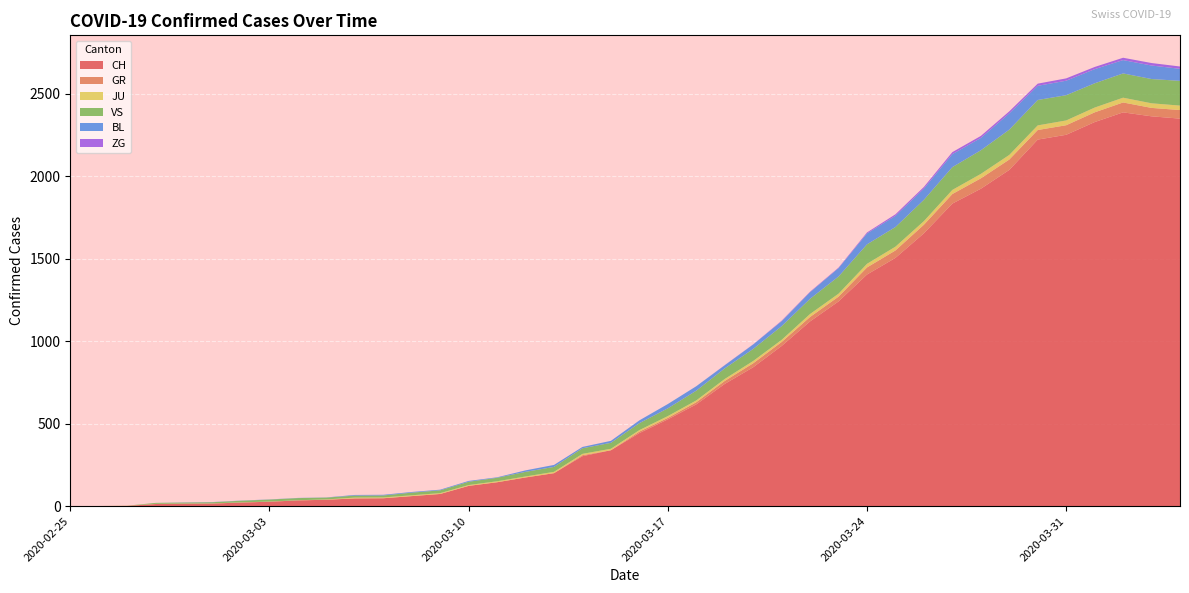

Reading left to right, extract all data points from this chart.

CH: 2020-02-25=0	2020-02-26=1	2020-02-27=2	2020-02-28=13	2020-02-29=15	2020-03-01=16	2020-03-02=22	2020-03-03=27	2020-03-04=35	2020-03-05=39	2020-03-06=47	2020-03-07=48	2020-03-08=61	2020-03-09=74	2020-03-10=123	2020-03-11=145	2020-03-12=174	2020-03-13=200	2020-03-14=303	2020-03-15=339	2020-03-16=443	2020-03-17=526	2020-03-18=617	2020-03-19=741	2020-03-20=842	2020-03-21=971	2020-03-22=1120	2020-03-23=1241	2020-03-24=1404	2020-03-25=1505	2020-03-26=1654	2020-03-27=1834	2020-03-28=1924	2020-03-29=2038	2020-03-30=2222	2020-03-31=2251	2020-04-01=2328	2020-04-02=2387	2020-04-03=2363	2020-04-04=2349
GR: 2020-02-25=0	2020-02-26=0	2020-02-27=0	2020-02-28=0	2020-02-29=0	2020-03-01=0	2020-03-02=0	2020-03-03=0	2020-03-04=0	2020-03-05=0	2020-03-06=0	2020-03-07=0	2020-03-08=0	2020-03-09=0	2020-03-10=0	2020-03-11=0	2020-03-12=0	2020-03-13=0	2020-03-14=6	2020-03-15=0	2020-03-16=9	2020-03-17=9	2020-03-18=13	2020-03-19=18	2020-03-20=24	2020-03-21=24	2020-03-22=27	2020-03-23=29	2020-03-24=43	2020-03-25=45	2020-03-26=52	2020-03-27=58	2020-03-28=63	2020-03-29=63	2020-03-30=58	2020-03-31=58	2020-04-01=59	2020-04-02=60	2020-04-03=51	2020-04-04=52
JU: 2020-02-25=0	2020-02-26=0	2020-02-27=1	2020-02-28=1	2020-02-29=1	2020-03-01=1	2020-03-02=1	2020-03-03=1	2020-03-04=1	2020-03-05=2	2020-03-06=5	2020-03-07=5	2020-03-08=5	2020-03-09=5	2020-03-10=5	2020-03-11=6	2020-03-12=6	2020-03-13=8	2020-03-14=8	2020-03-15=9	2020-03-16=9	2020-03-17=11	2020-03-18=11	2020-03-19=12	2020-03-20=14	2020-03-21=13	2020-03-22=18	2020-03-23=18	2020-03-24=22	2020-03-25=23	2020-03-26=22	2020-03-27=25	2020-03-28=27	2020-03-29=28	2020-03-30=28	2020-03-31=29	2020-04-01=29	2020-04-02=29	2020-04-03=28	2020-04-04=27
VS: 2020-02-25=0	2020-02-26=0	2020-02-27=0	2020-02-28=6	2020-02-29=6	2020-03-01=7	2020-03-02=10	2020-03-03=12	2020-03-04=13	2020-03-05=11	2020-03-06=12	2020-03-07=12	2020-03-08=16	2020-03-09=17	2020-03-10=20	2020-03-11=21	2020-03-12=28	2020-03-13=30	2020-03-14=34	2020-03-15=36	2020-03-16=42	2020-03-17=47	2020-03-18=59	2020-03-19=64	2020-03-20=73	2020-03-21=83	2020-03-22=92	2020-03-23=104	2020-03-24=118	2020-03-25=119	2020-03-26=129	2020-03-27=138	2020-03-28=143	2020-03-29=153	2020-03-30=154	2020-03-31=153	2020-04-01=147	2020-04-02=147	2020-04-03=147	2020-04-04=150
BL: 2020-02-25=0	2020-02-26=0	2020-02-27=0	2020-02-28=0	2020-02-29=1	2020-03-01=1	2020-03-02=1	2020-03-03=1	2020-03-04=1	2020-03-05=1	2020-03-06=4	2020-03-07=4	2020-03-08=4	2020-03-09=4	2020-03-10=5	2020-03-11=3	2020-03-12=9	2020-03-13=12	2020-03-14=8	2020-03-15=12	2020-03-16=17	2020-03-17=26	2020-03-18=27	2020-03-19=19	2020-03-20=27	2020-03-21=30	2020-03-22=40	2020-03-23=51	2020-03-24=66	2020-03-25=68	2020-03-26=68	2020-03-27=79	2020-03-28=75	2020-03-29=99	2020-03-30=86	2020-03-31=88	2020-04-01=86	2020-04-02=81	2020-04-03=82	2020-04-04=73
ZG: 2020-02-25=0	2020-02-26=0	2020-02-27=0	2020-02-28=0	2020-02-29=0	2020-03-01=0	2020-03-02=0	2020-03-03=0	2020-03-04=0	2020-03-05=0	2020-03-06=0	2020-03-07=0	2020-03-08=0	2020-03-09=0	2020-03-10=0	2020-03-11=0	2020-03-12=0	2020-03-13=0	2020-03-14=0	2020-03-15=0	2020-03-16=0	2020-03-17=0	2020-03-18=0	2020-03-19=1	2020-03-20=1	2020-03-21=3	2020-03-22=3	2020-03-23=3	2020-03-24=6	2020-03-25=9	2020-03-26=10	2020-03-27=12	2020-03-28=12	2020-03-29=12	2020-03-30=13	2020-03-31=14	2020-04-01=13	2020-04-02=14	2020-04-03=15	2020-04-04=14